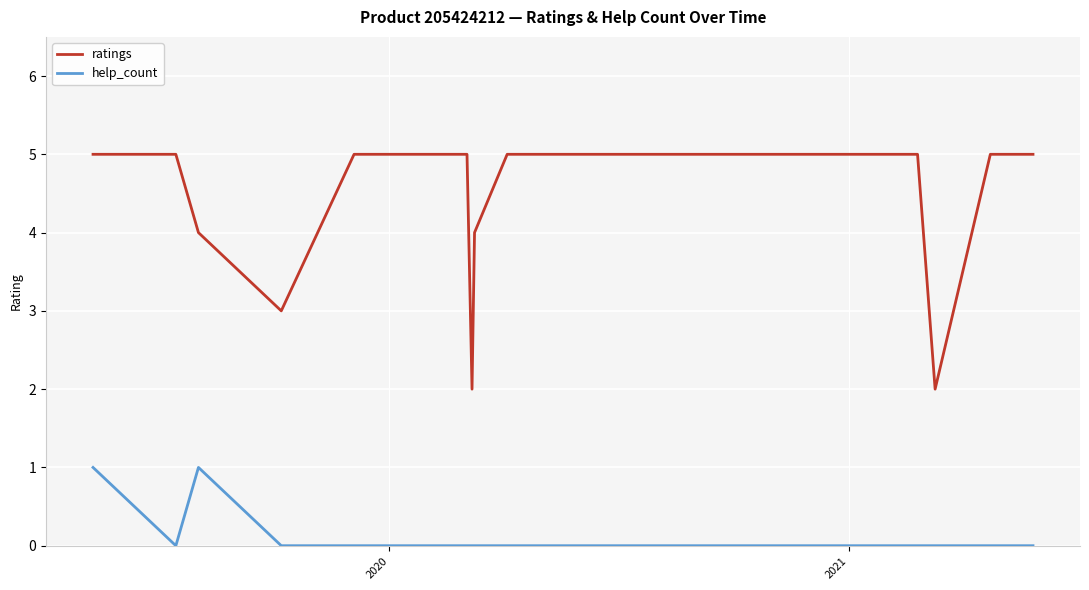

Count the help_count values in the range 0 to 1.

25